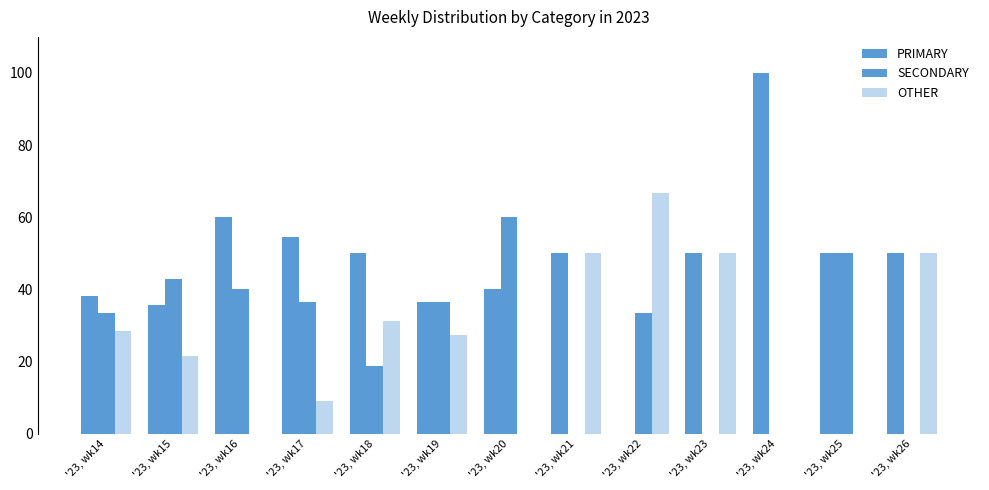

What is the approximate value of SECONDARY at '23, wk16?

40.0